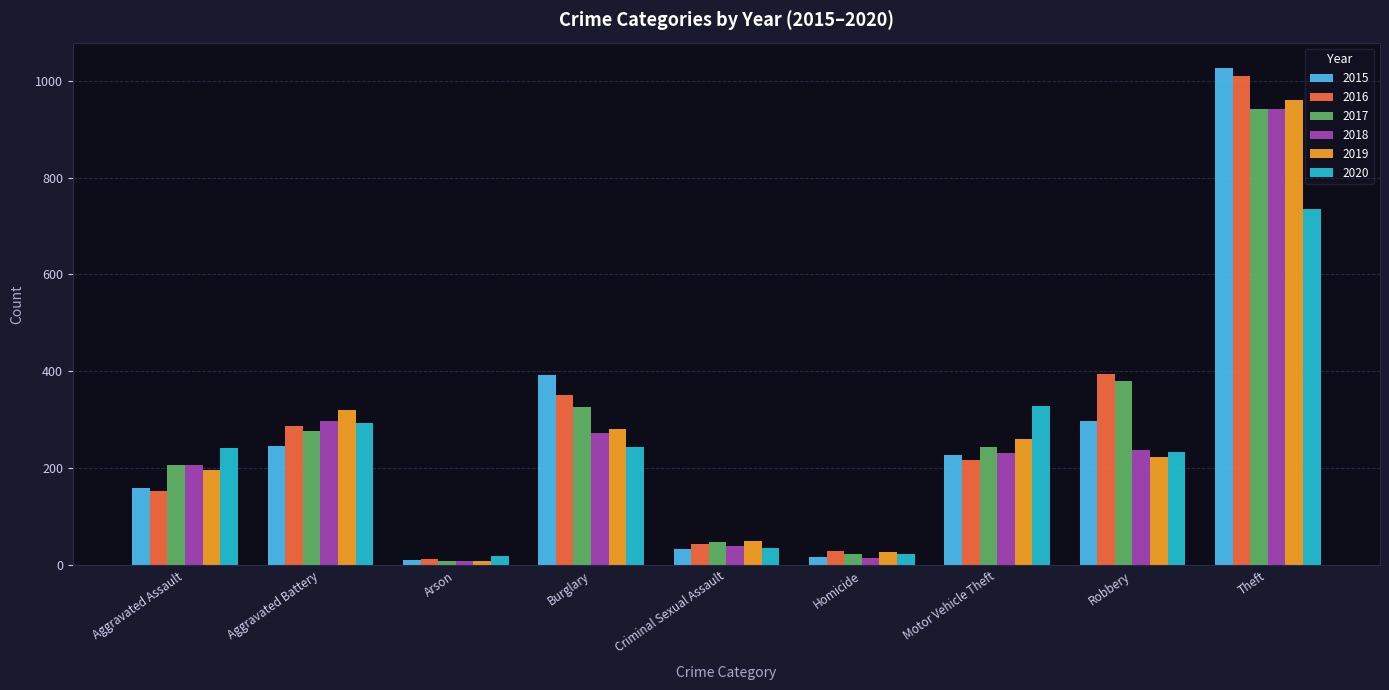

What is the sum of all 2018 values?

2250